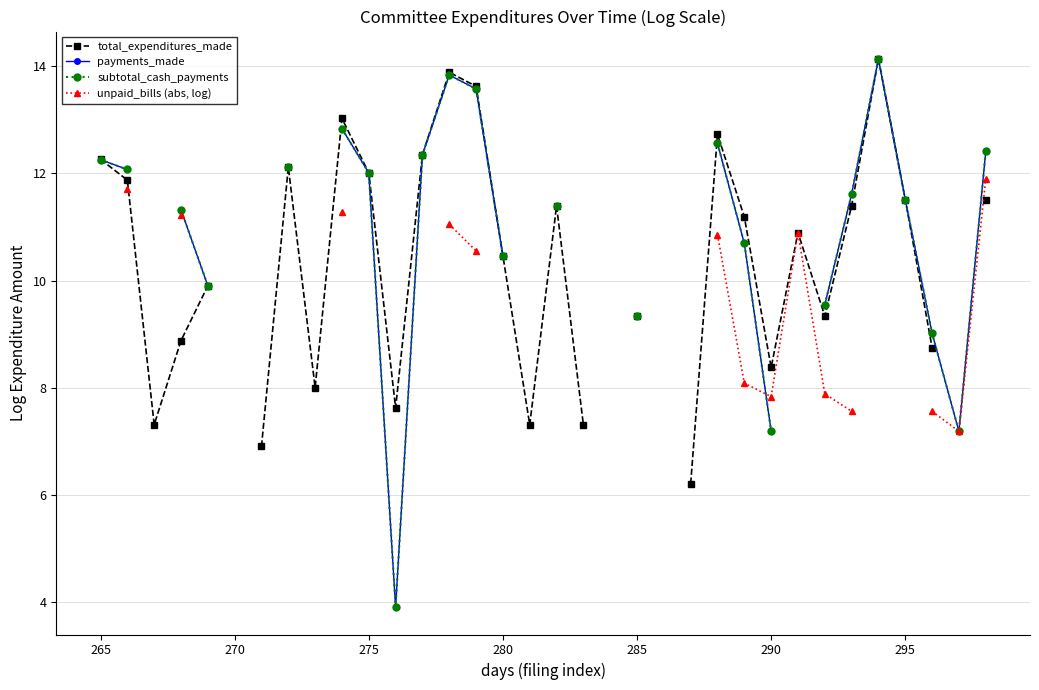

Rank the series by their maximum value, from highest to lowest.

total_expenditures_made, payments_made, subtotal_cash_payments, unpaid_bills (abs, log)